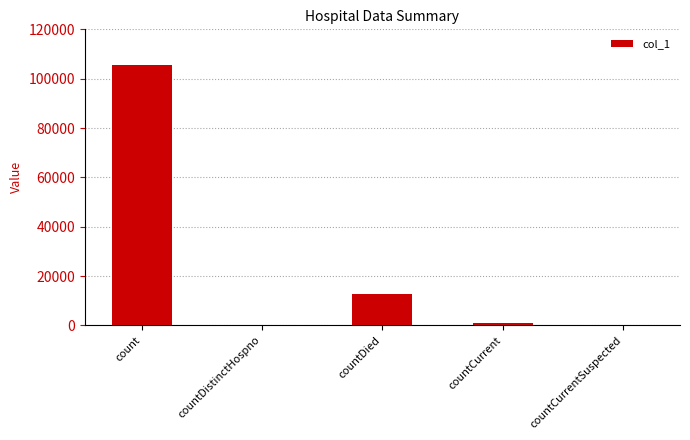

Reading left to right, transcribe all the data shown in this chart.

count=105695	countDistinctHospno=0	countDied=12648	countCurrent=946	countCurrentSuspected=0